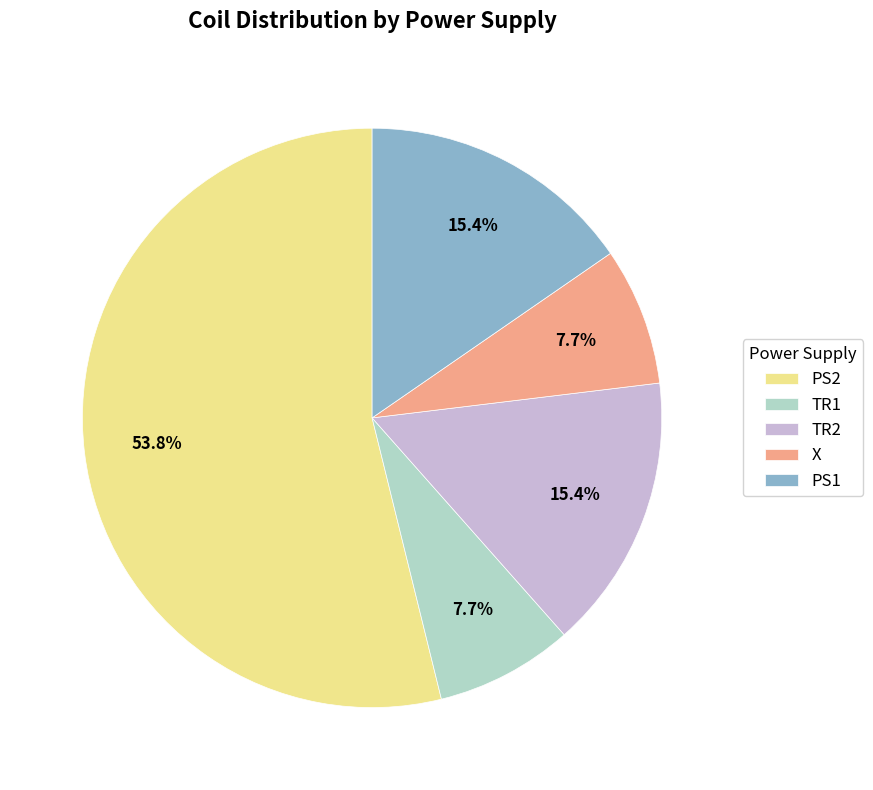

Which slice is the largest?

PS2